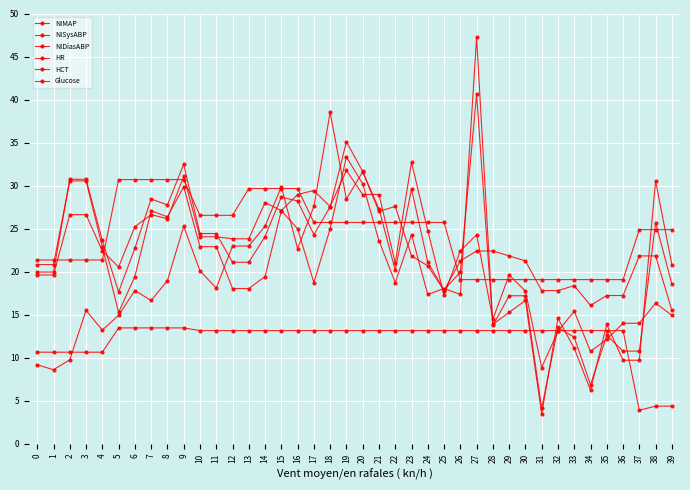

Count the number of data series in this chart.

6